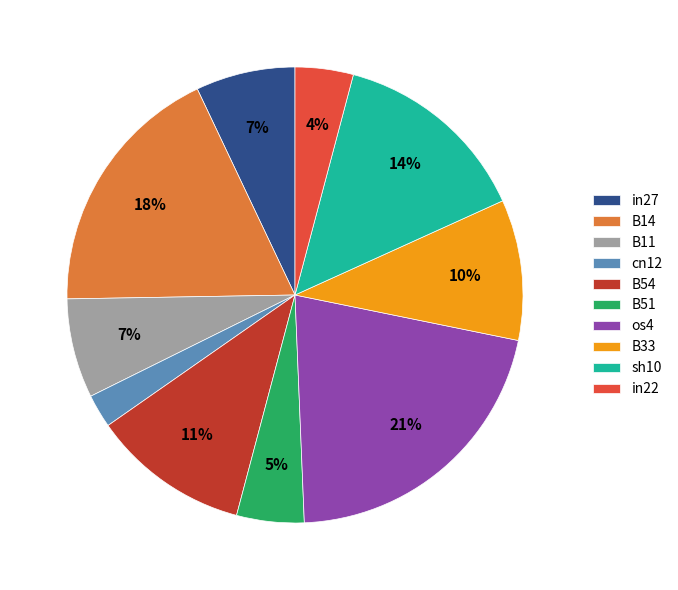

Which category has the biggest portion of the pie?

os4